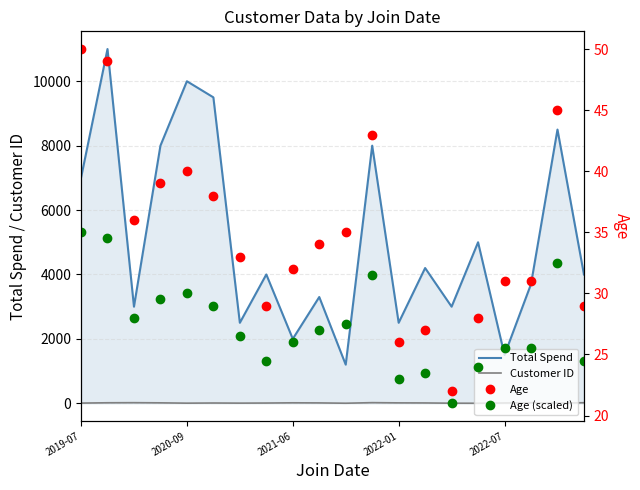

How many data points in Total Spend are above 4000?

9